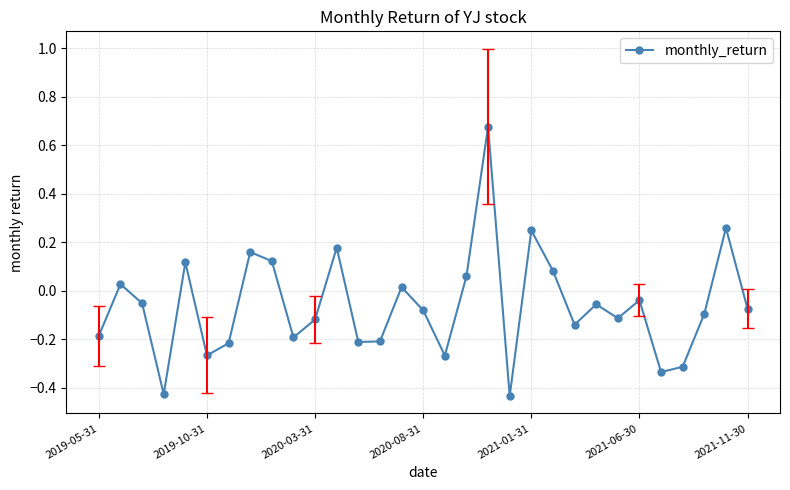

True or false: the data has more than 2 interior local peaks.

True